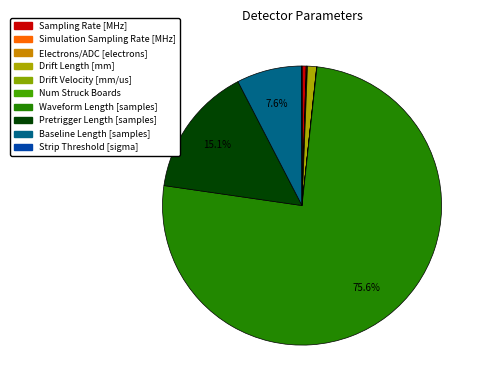

To the nearest percent, what is the difference between the largest and smallest slice percentages?

76%